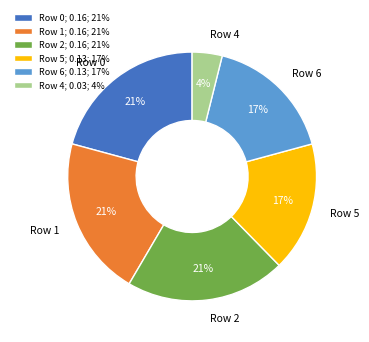

Is it true that Row 1 is 9% of the pie?

False